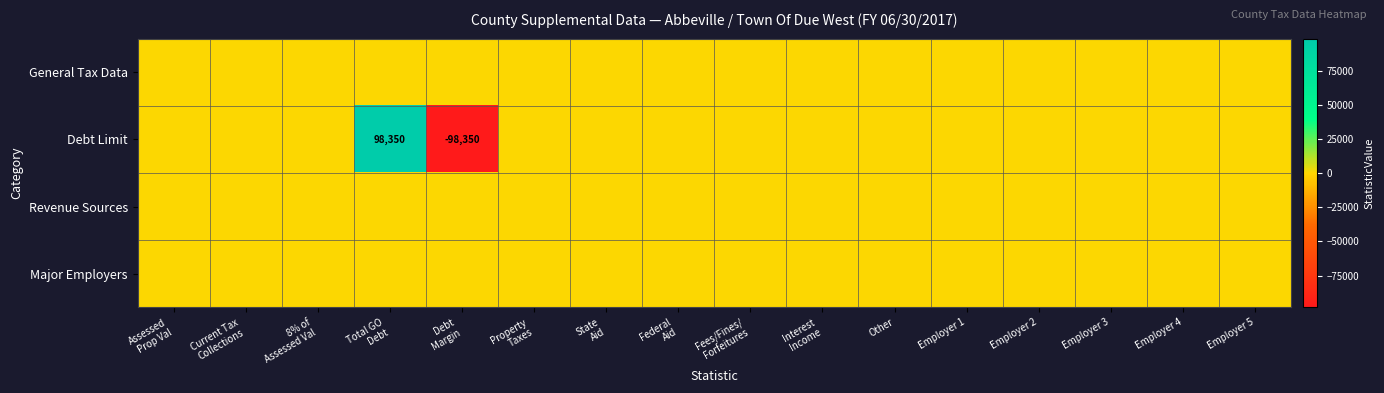

At which category does the chart reach its minimum across all series?

Debt
Margin